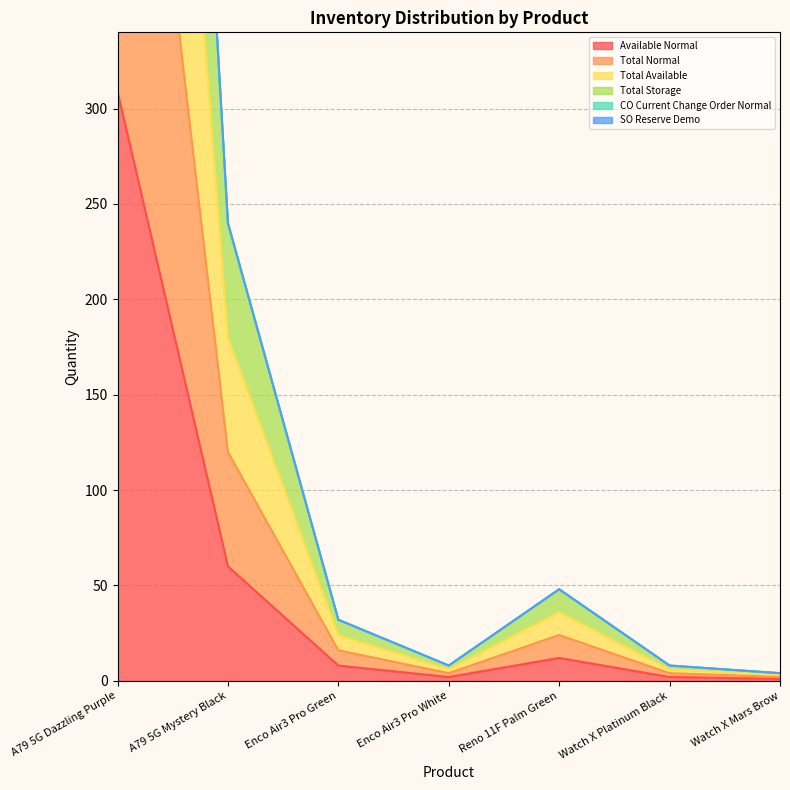

At which category is the sum across all series the highest?

A79 5G Dazzling Purple